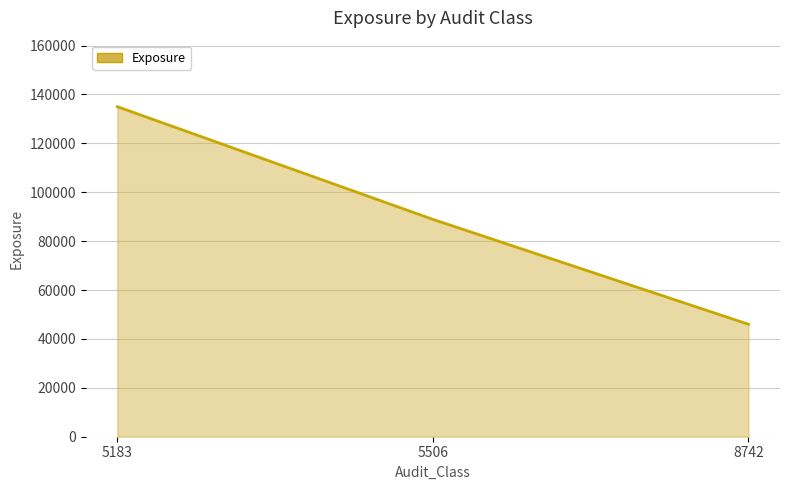

What is the maximum value shown in the chart?

135000